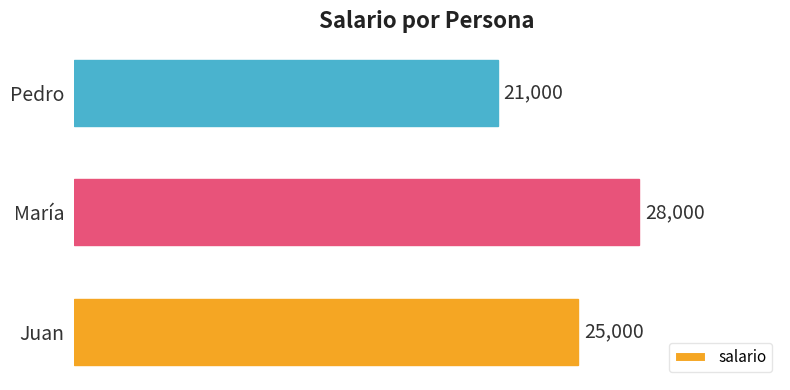

True or false: the data shows 9409 at Pedro.

False